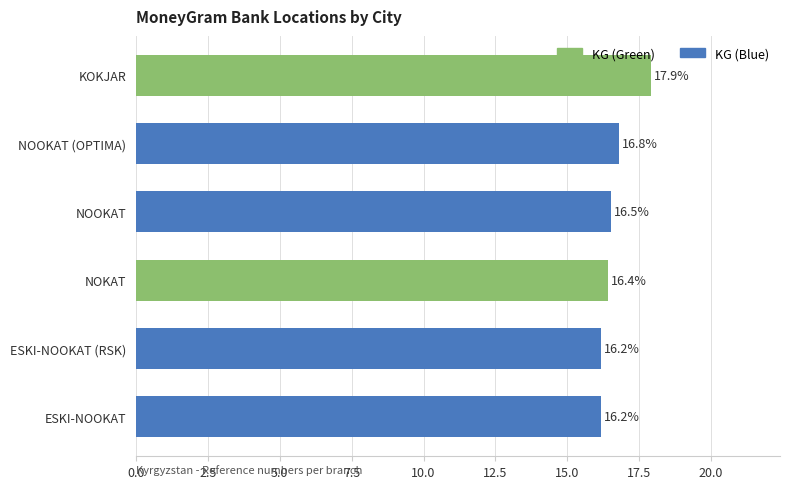

Count the number of categories in the chart.

6